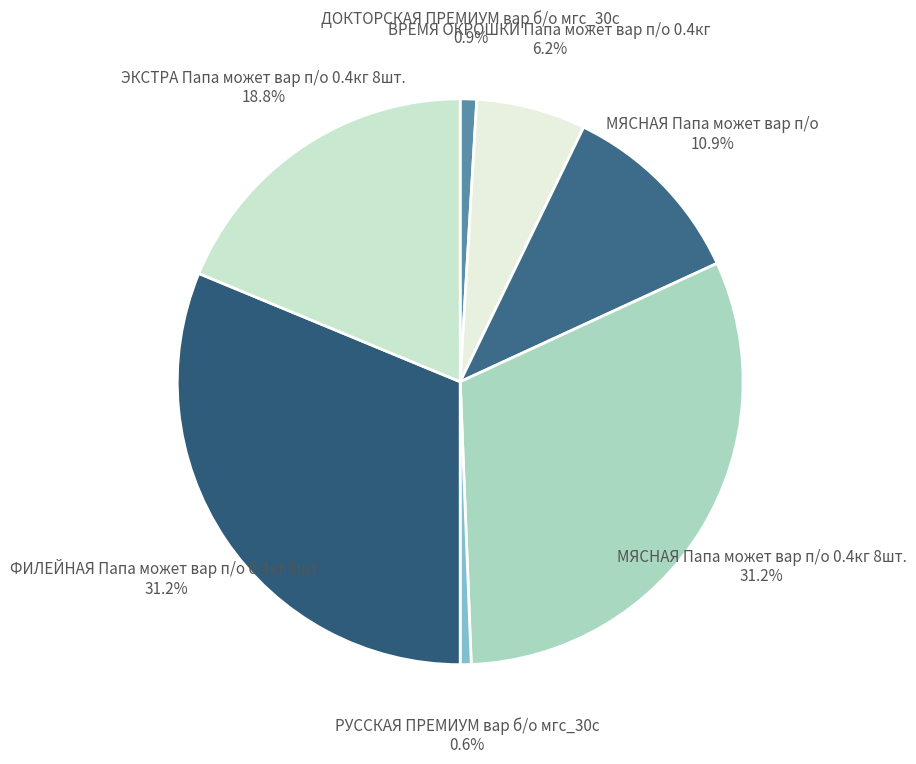

How many slices are in this pie chart?

7